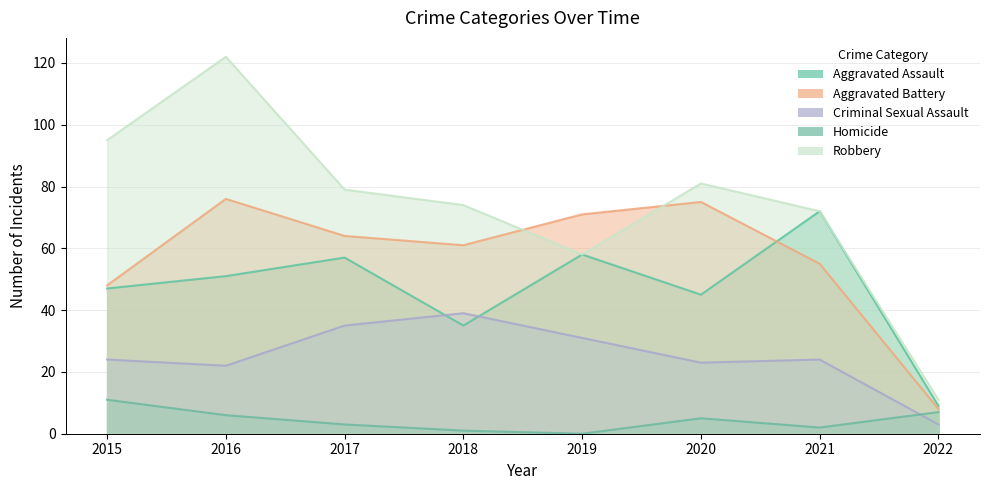

Count the number of categories in the chart.

8